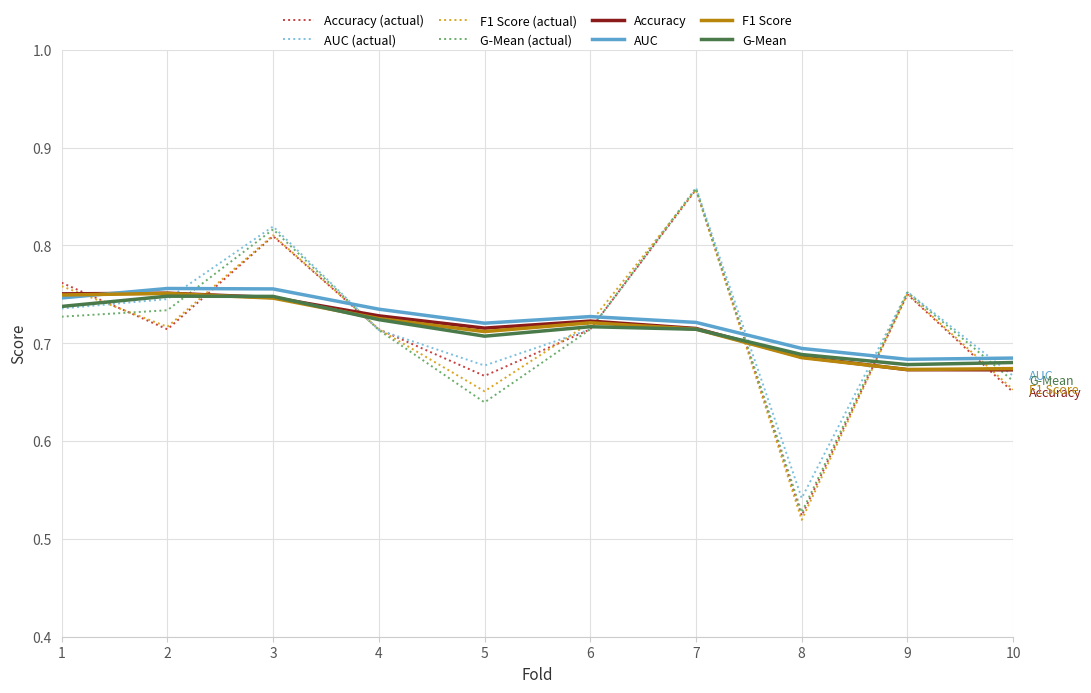

True or false: AUC (actual) has a value of 0.7 at 2.

True